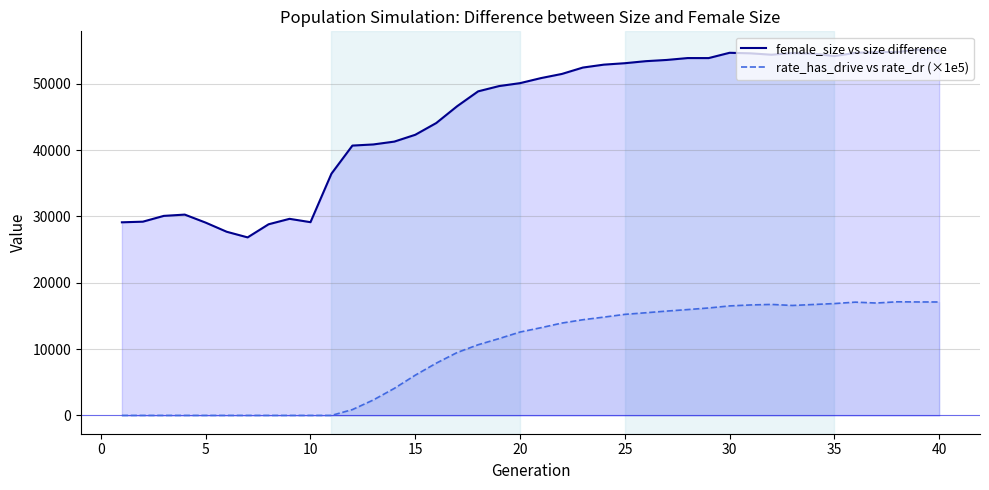

What is the sum of the rate_has_drive vs rate_dr (×1e5) values at 15 and 40?

23172.6